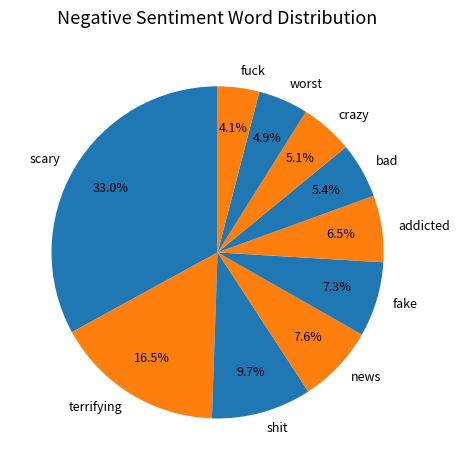

Count the number of slices in the pie.

10